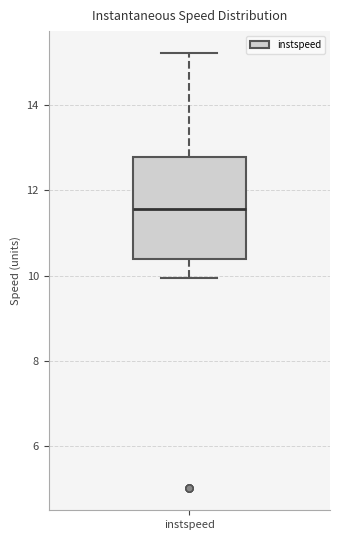

Where does the lower whisker of the box for instspeed end on the y-axis? The values are not printed on the chart, so give them approximately, as read against the axis.

10.0